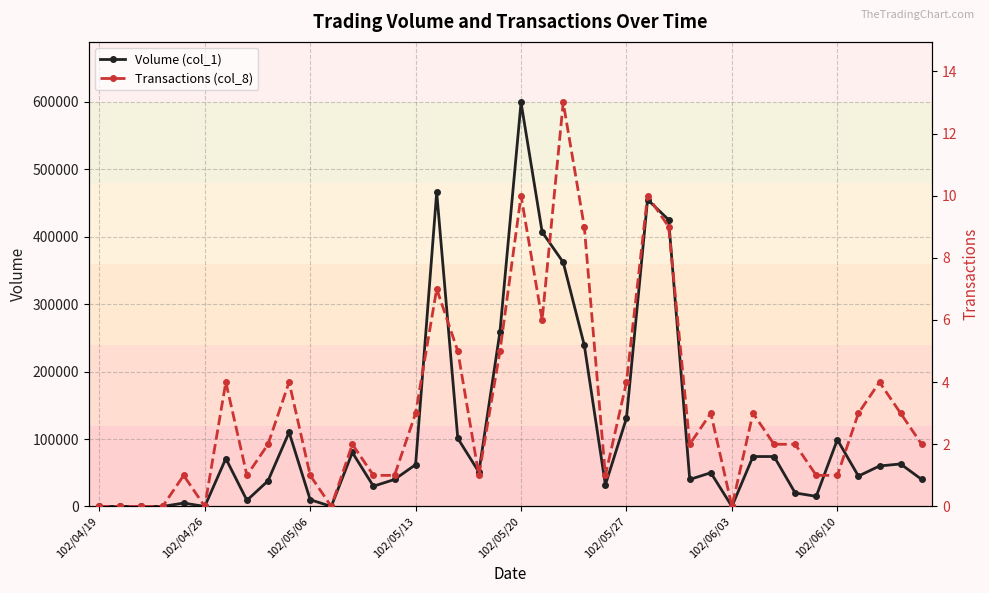

True or false: Transactions (col_8) and Volume (col_1) cross at least once.

False